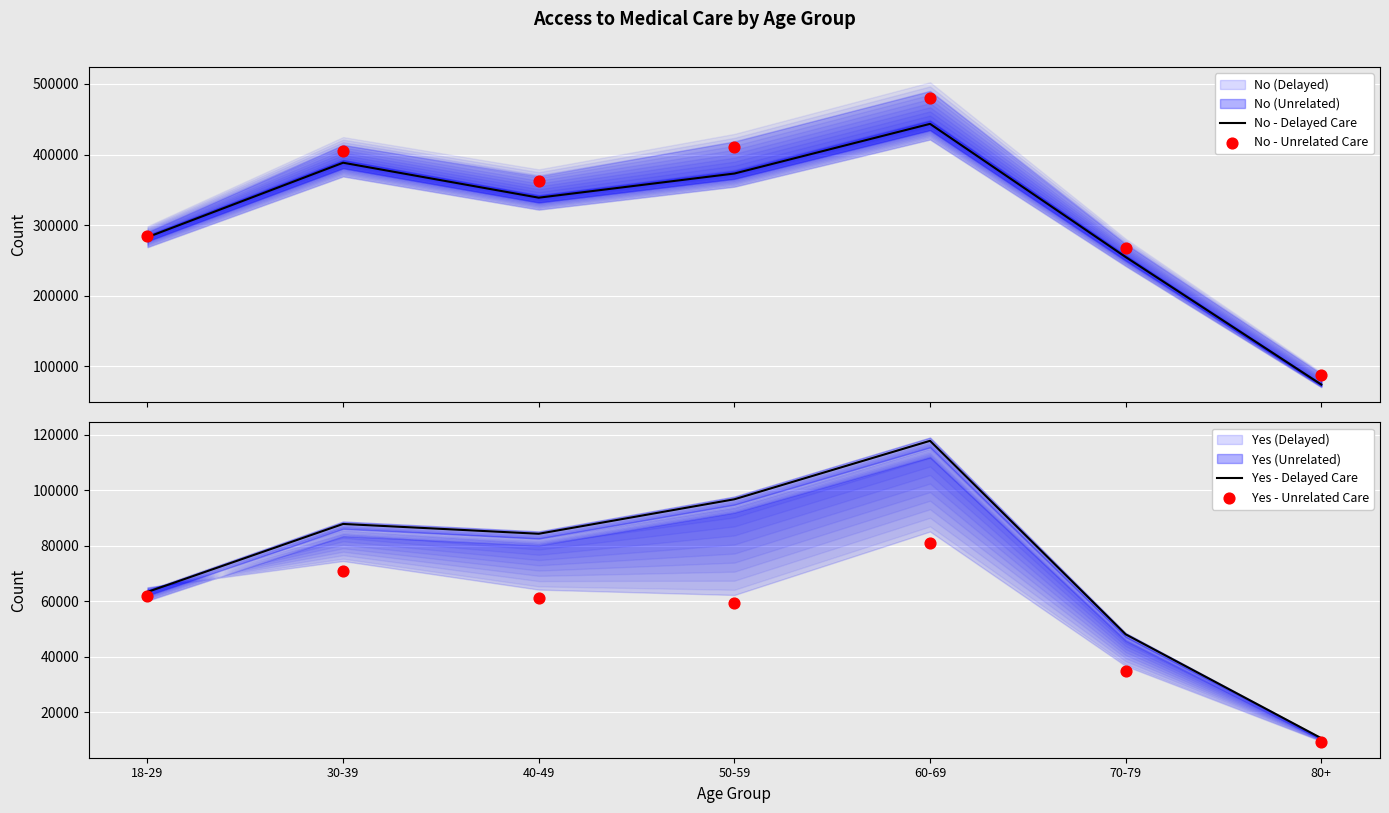

Which series reaches the maximum Y coordinate?

No - Unrelated Care